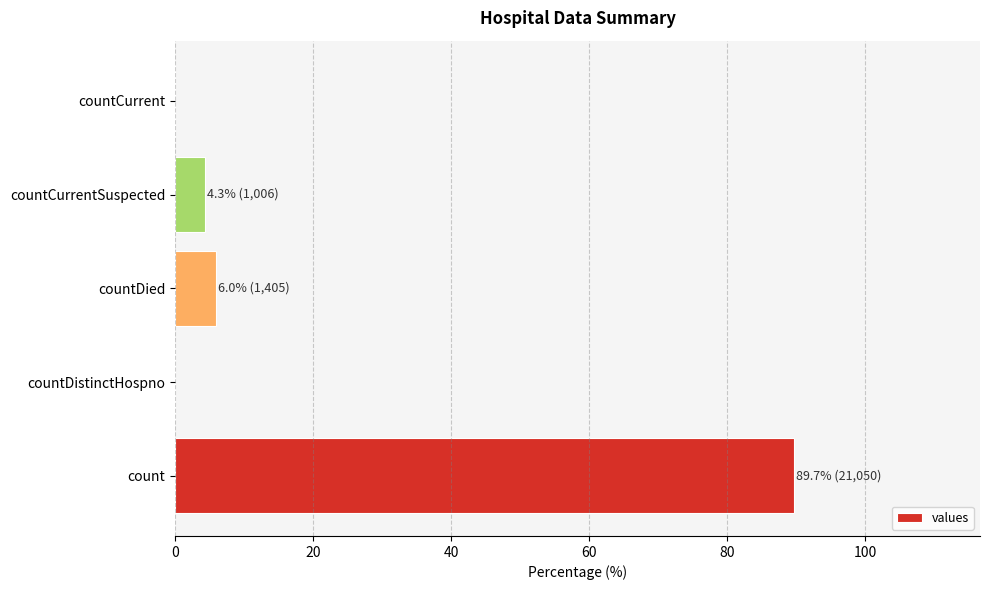

What is the maximum value shown in the chart?

89.7